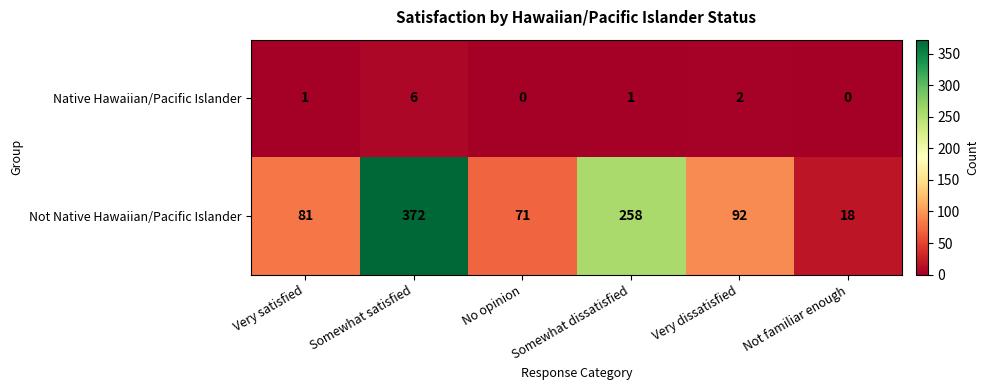

Rank the series by their average value, from lowest to highest.

Native Hawaiian/Pacific Islander, Not Native Hawaiian/Pacific Islander